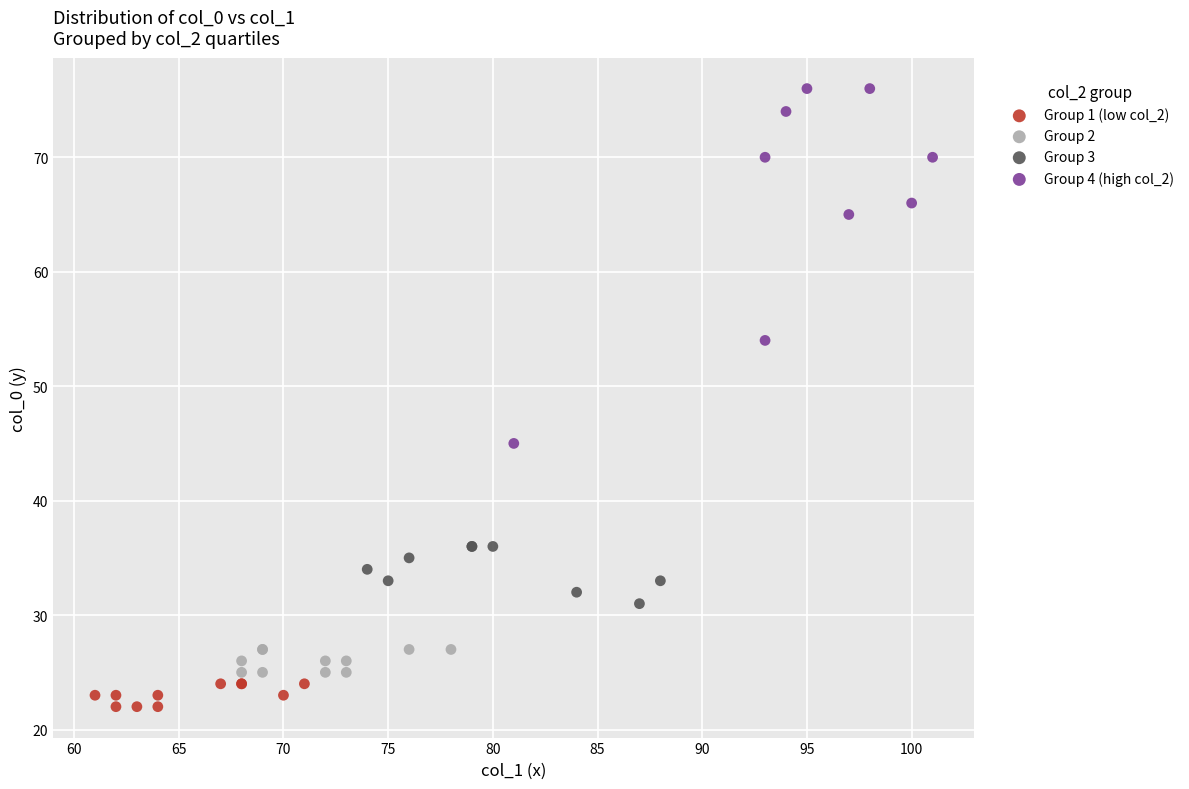

Which series has the widest spread of Y values?

Group 4 (high col_2)